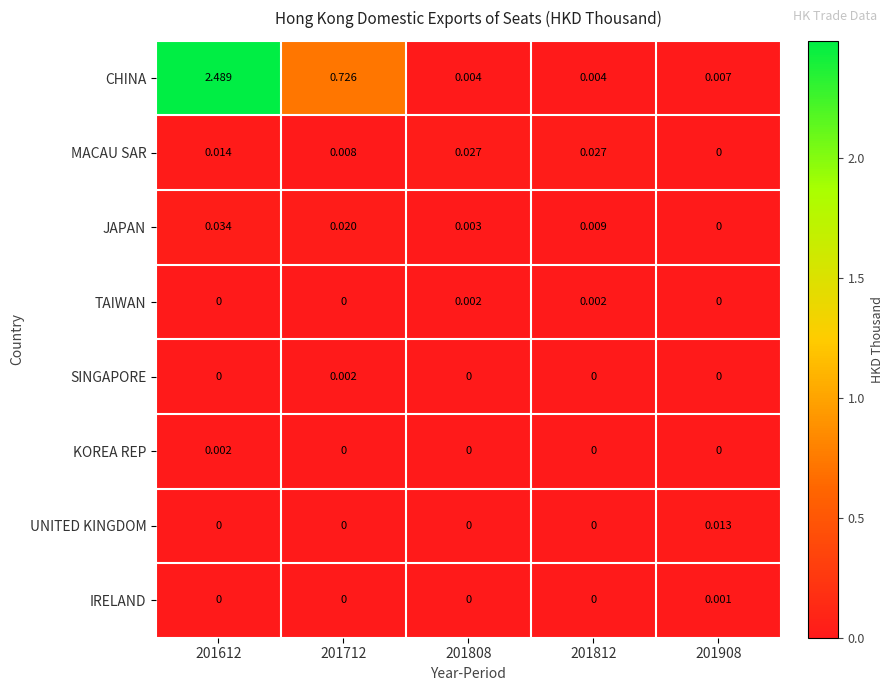

Which series has the largest total across all categories?

CHINA